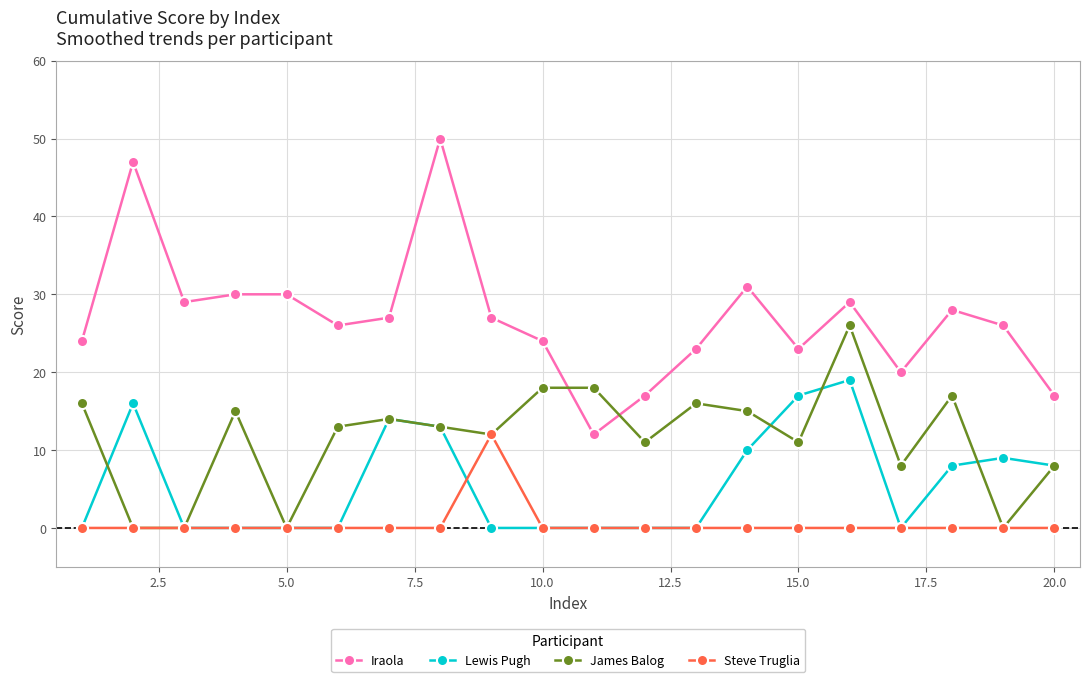

What is the average value of the Iraola series?

27